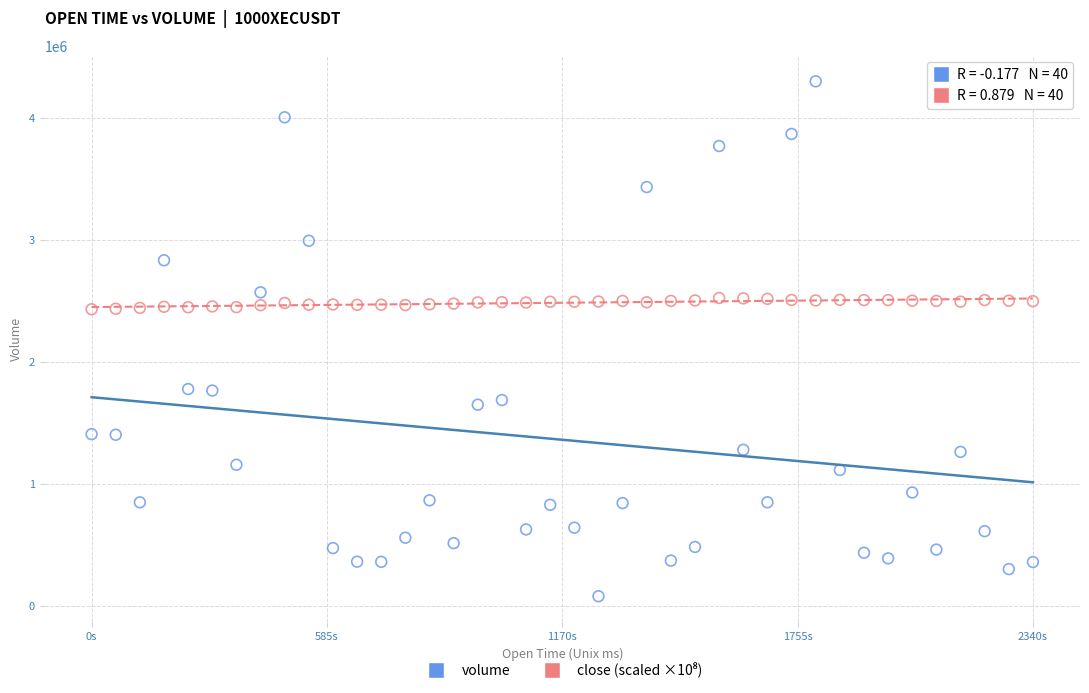

Across all data points, what is the range of X values (max minus min)?

2340000